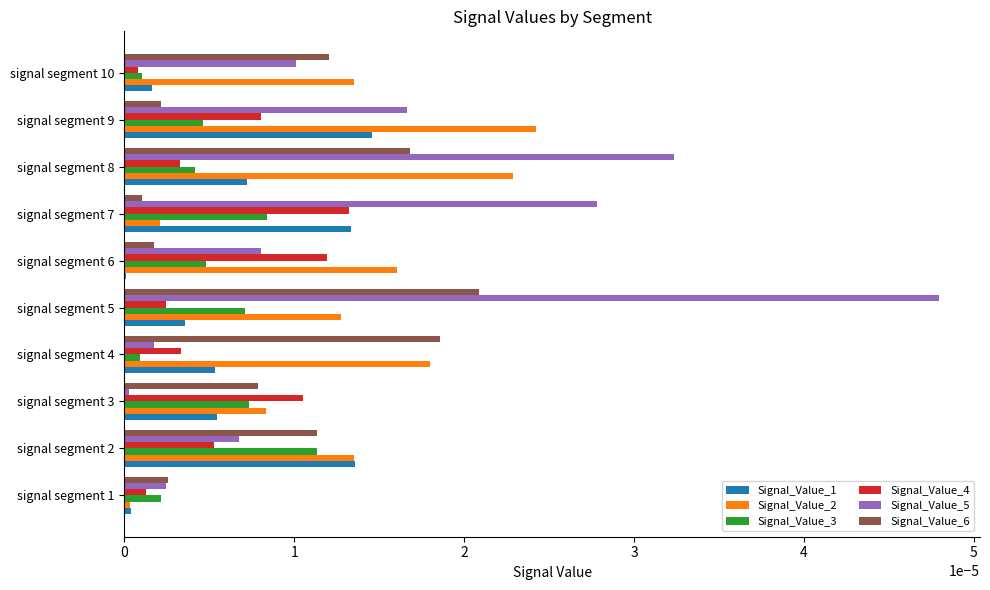

At which category is the sum across all series the highest?

signal segment 5